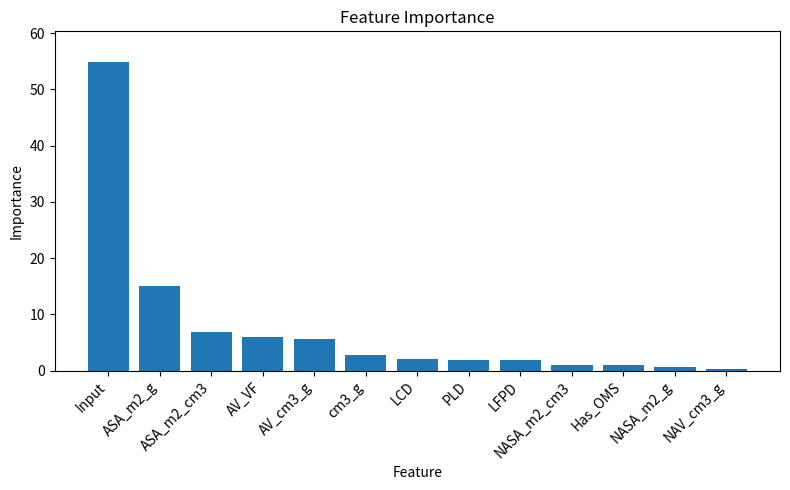

What is the greatest value displayed?

54.8